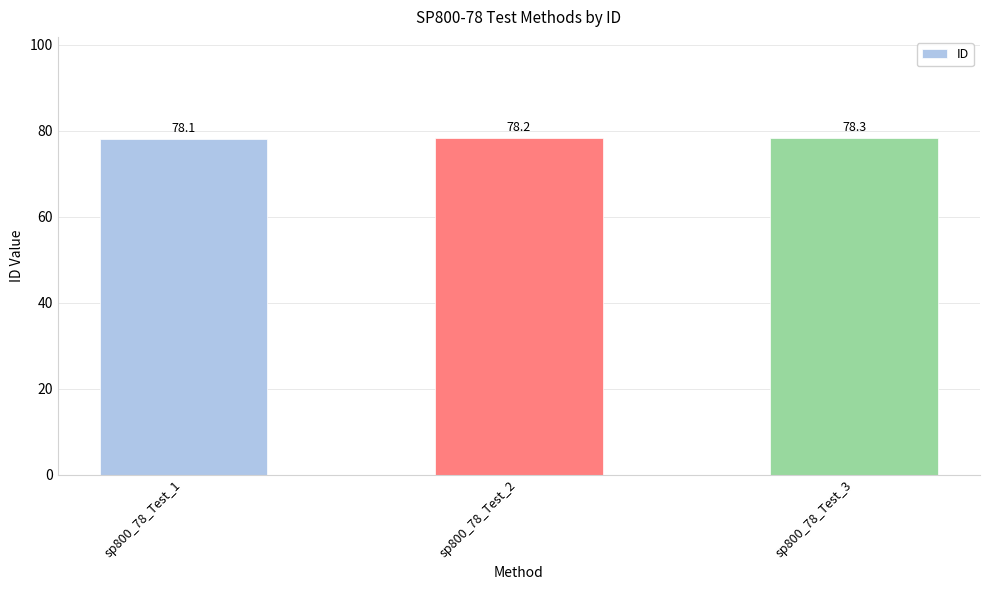

Is it true that the value at sp800_78_Test_2 is 24.7?

False